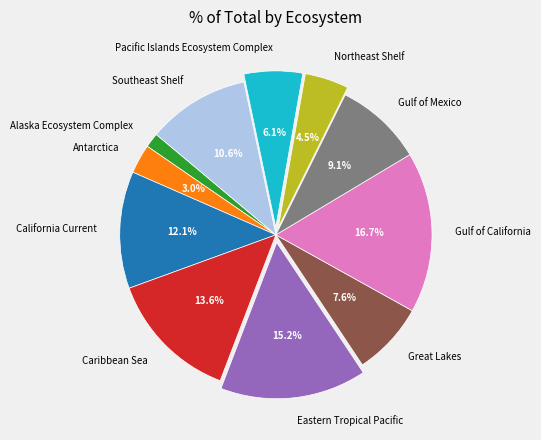

Is the sum of Gulf of Mexico and Alaska Ecosystem Complex greater than half?

No